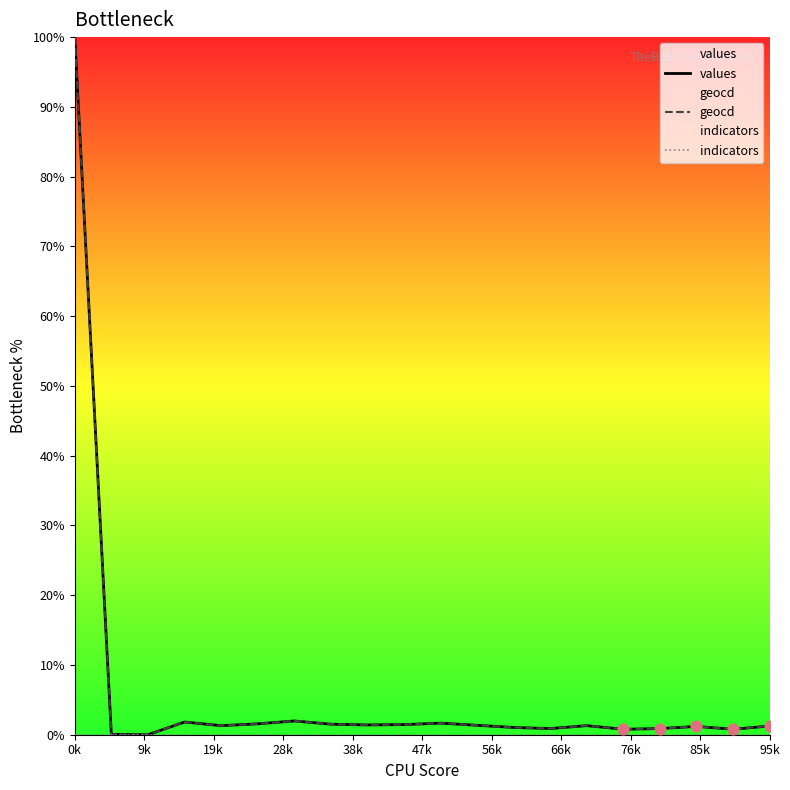

Which series has the widest spread of Y values?

values